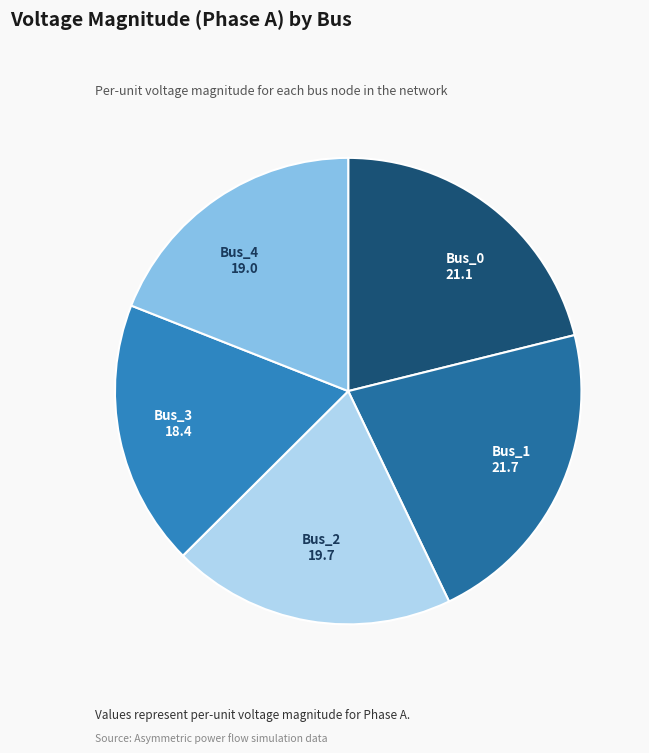

Count the number of slices in the pie.

5